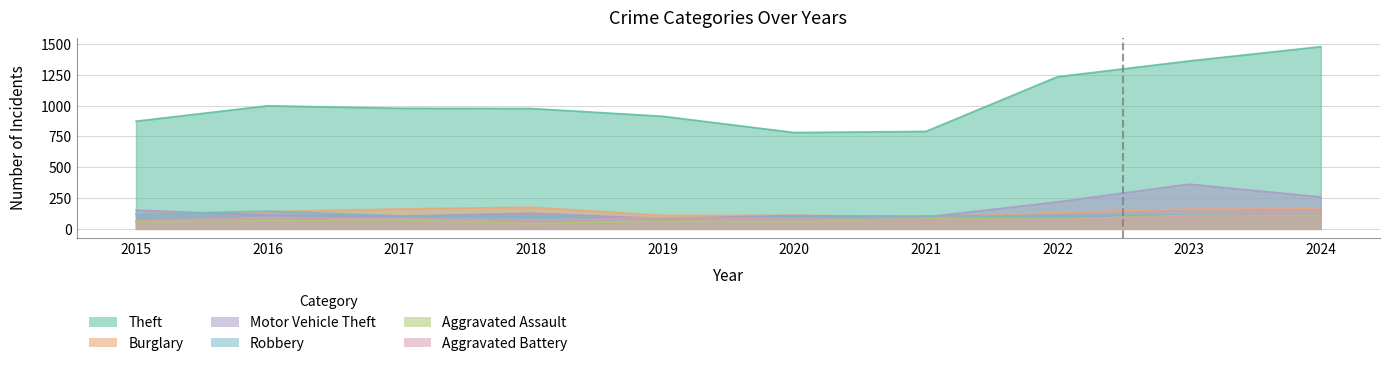

List the series in order of their peak value, lowest first.

Aggravated Assault, Aggravated Battery, Robbery, Burglary, Motor Vehicle Theft, Theft